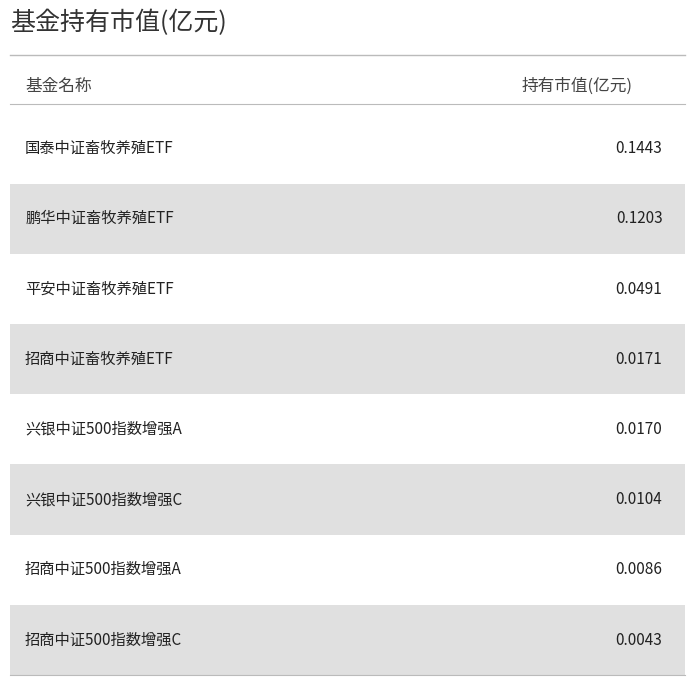

Reading left to right, transcribe all the data shown in this chart.

0.1	0.1	0.0	0.0	0.0	0.0	0.0	0.0